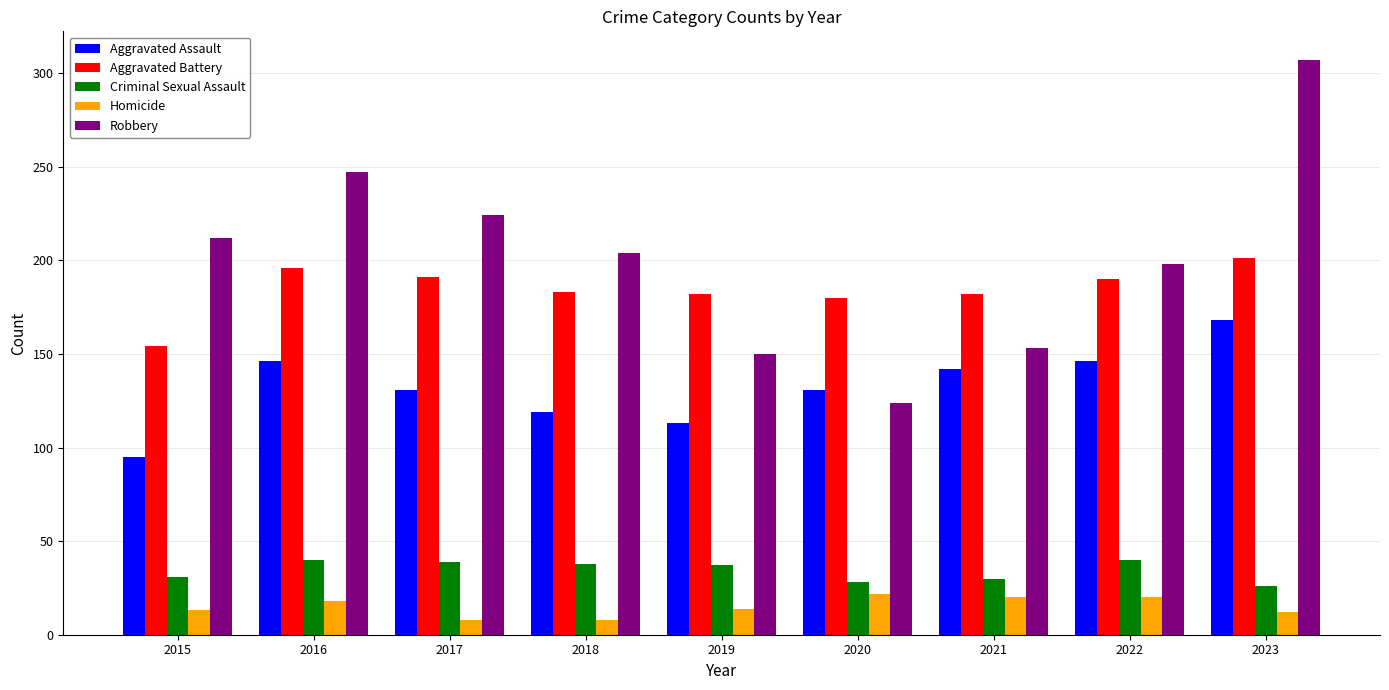

At which category is the sum across all series the highest?

2023